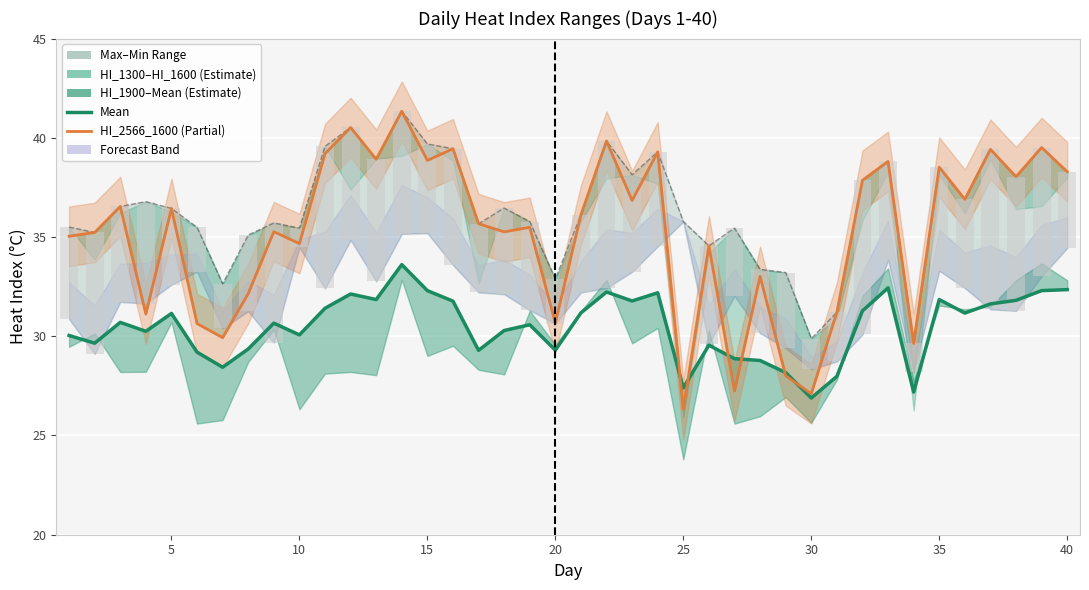

At how many categories does at least one series exceed 2?

40